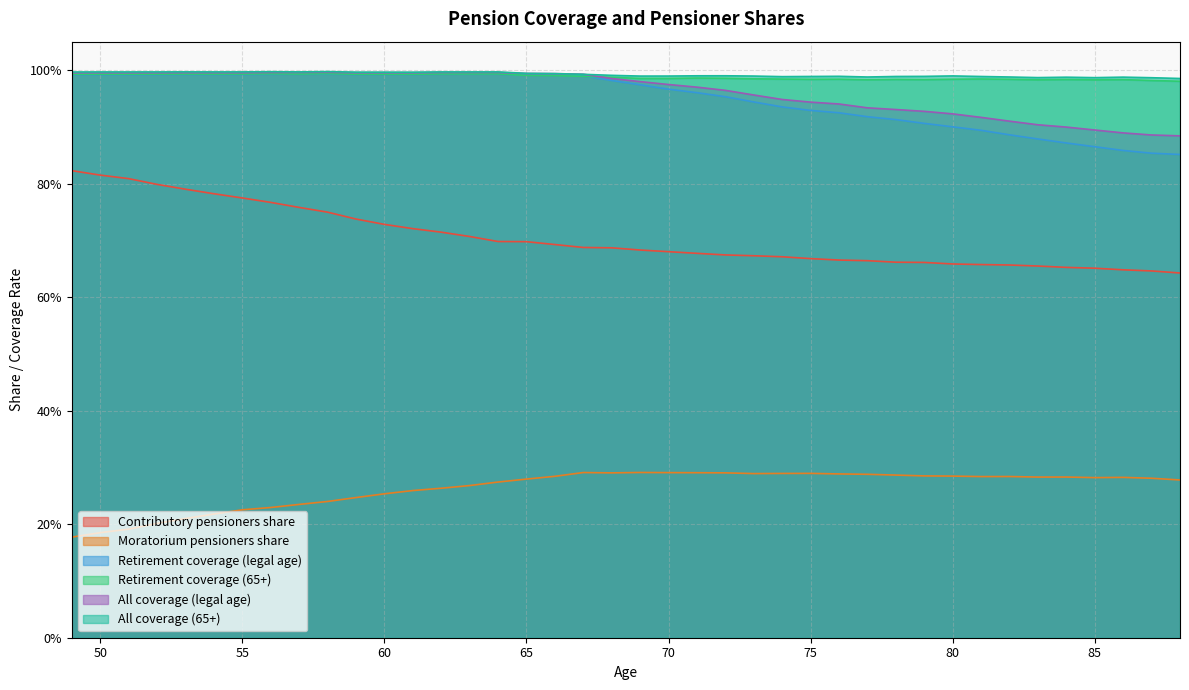

Reading left to right, list all the values displayed in this chart.

Contributory_pensioners_share: 0.8	0.8	0.8	0.8	0.8	0.8	0.8	0.8	0.8	0.7	0.7	0.7	0.7	0.7	0.7	0.7	0.7	0.7	0.7	0.7	0.7	0.7	0.7	0.7	0.7	0.7	0.7	0.7	0.7	0.7	0.7	0.7	0.7	0.7	0.7	0.7	0.7	0.6	0.6	0.6
Moratorium_pensioners_share: 0.2	0.2	0.2	0.2	0.2	0.2	0.2	0.2	0.2	0.2	0.2	0.3	0.3	0.3	0.3	0.3	0.3	0.3	0.3	0.3	0.3	0.3	0.3	0.3	0.3	0.3	0.3	0.3	0.3	0.3	0.3	0.3	0.3	0.3	0.3	0.3	0.3	0.3	0.3	0.3
Retirement_coverage_legal_age: 1.0	1.0	1.0	1.0	1.0	1.0	1.0	1.0	1.0	1.0	1.0	1.0	1.0	1.0	1.0	1.0	1.0	1.0	1.0	1.0	1.0	1.0	1.0	1.0	0.9	0.9	0.9	0.9	0.9	0.9	0.9	0.9	0.9	0.9	0.9	0.9	0.9	0.9	0.9	0.9
Retirement_coverage_65+: 1.0	1.0	1.0	1.0	1.0	1.0	1.0	1.0	1.0	1.0	1.0	1.0	1.0	1.0	1.0	1.0	1.0	1.0	1.0	1.0	1.0	1.0	1.0	1.0	1.0	1.0	1.0	1.0	1.0	1.0	1.0	1.0	1.0	1.0	1.0	1.0	1.0	1.0	1.0	1.0
All_coverage_legal_age: 1.0	1.0	1.0	1.0	1.0	1.0	1.0	1.0	1.0	1.0	1.0	1.0	1.0	1.0	1.0	1.0	1.0	1.0	1.0	1.0	1.0	1.0	1.0	1.0	1.0	0.9	0.9	0.9	0.9	0.9	0.9	0.9	0.9	0.9	0.9	0.9	0.9	0.9	0.9	0.9
All_coverage_65+: 1.0	1.0	1.0	1.0	1.0	1.0	1.0	1.0	1.0	1.0	1.0	1.0	1.0	1.0	1.0	1.0	1.0	1.0	1.0	1.0	1.0	1.0	1.0	1.0	1.0	1.0	1.0	1.0	1.0	1.0	1.0	1.0	1.0	1.0	1.0	1.0	1.0	1.0	1.0	1.0